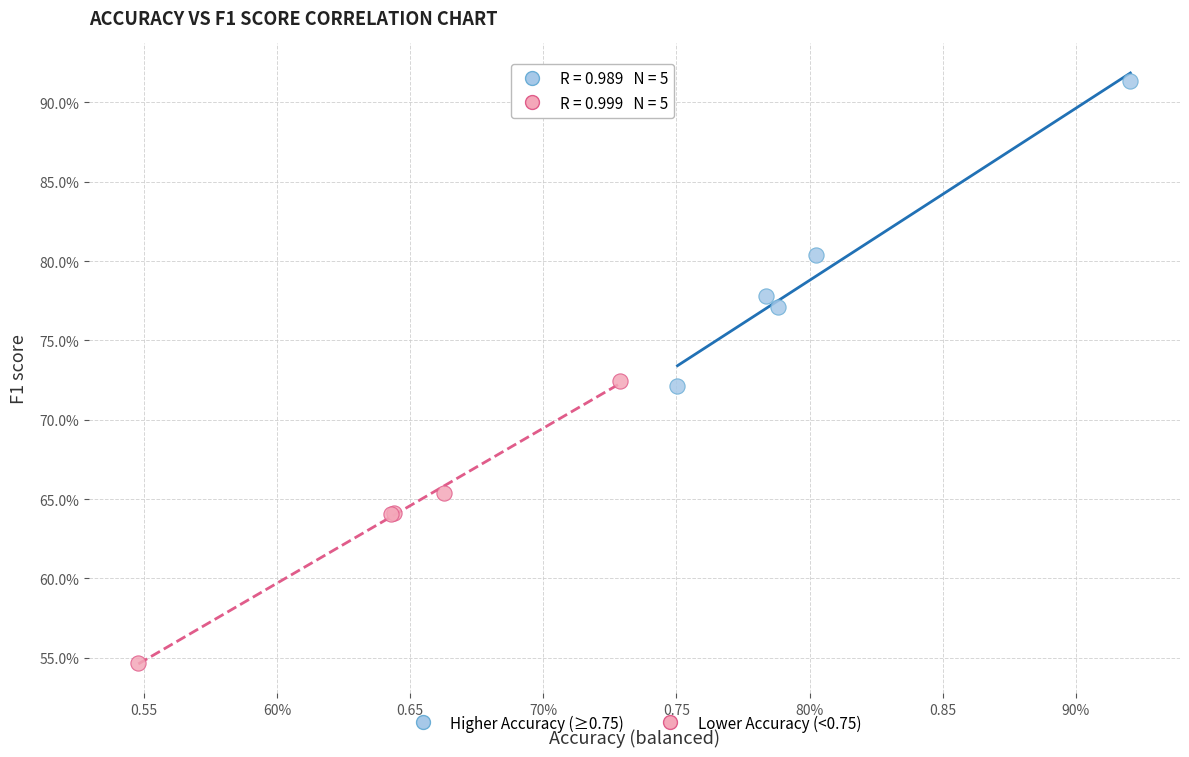

Which series reaches the minimum Y coordinate?

Lower Accuracy (<0.75)